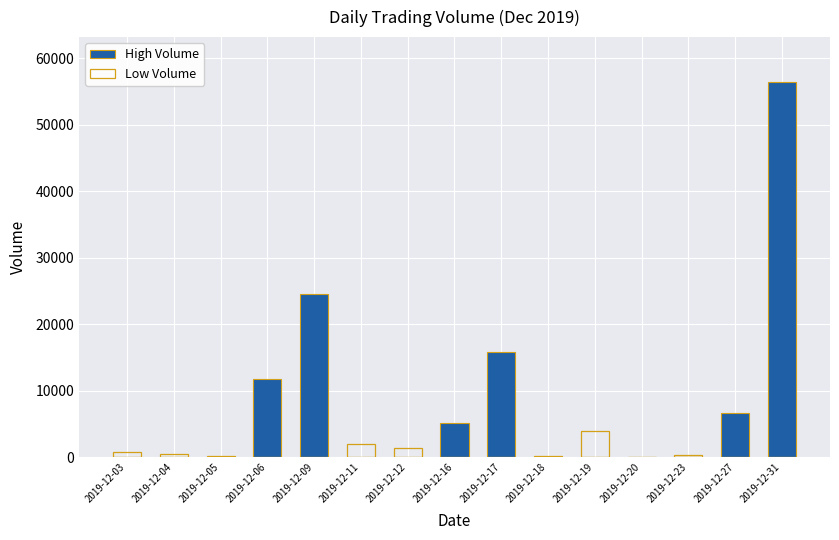

What is the highest value of the High Volume series?

56441